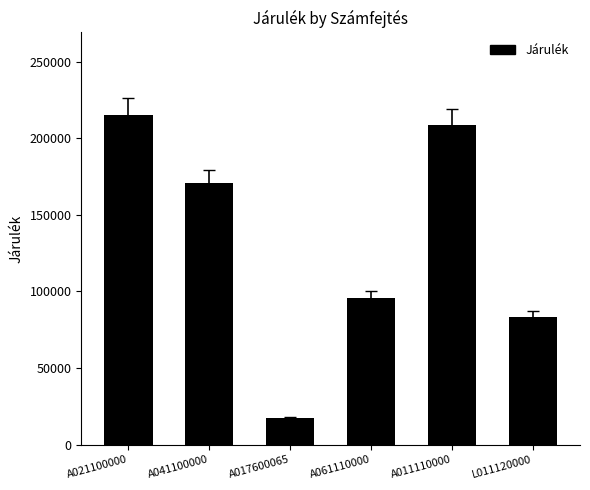

Reading left to right, list all the values displayed in this chart.

A021100000=215404	A041100000=170648	A017600065=17258	A061110000=95788	A011110000=208627	L011120000=83057